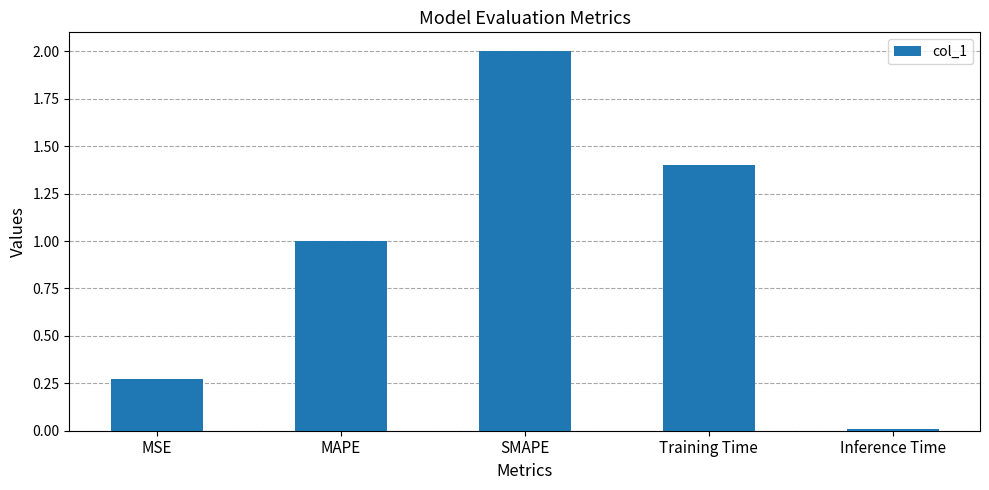

What is the change in value from MAPE to Training Time?

+0.4